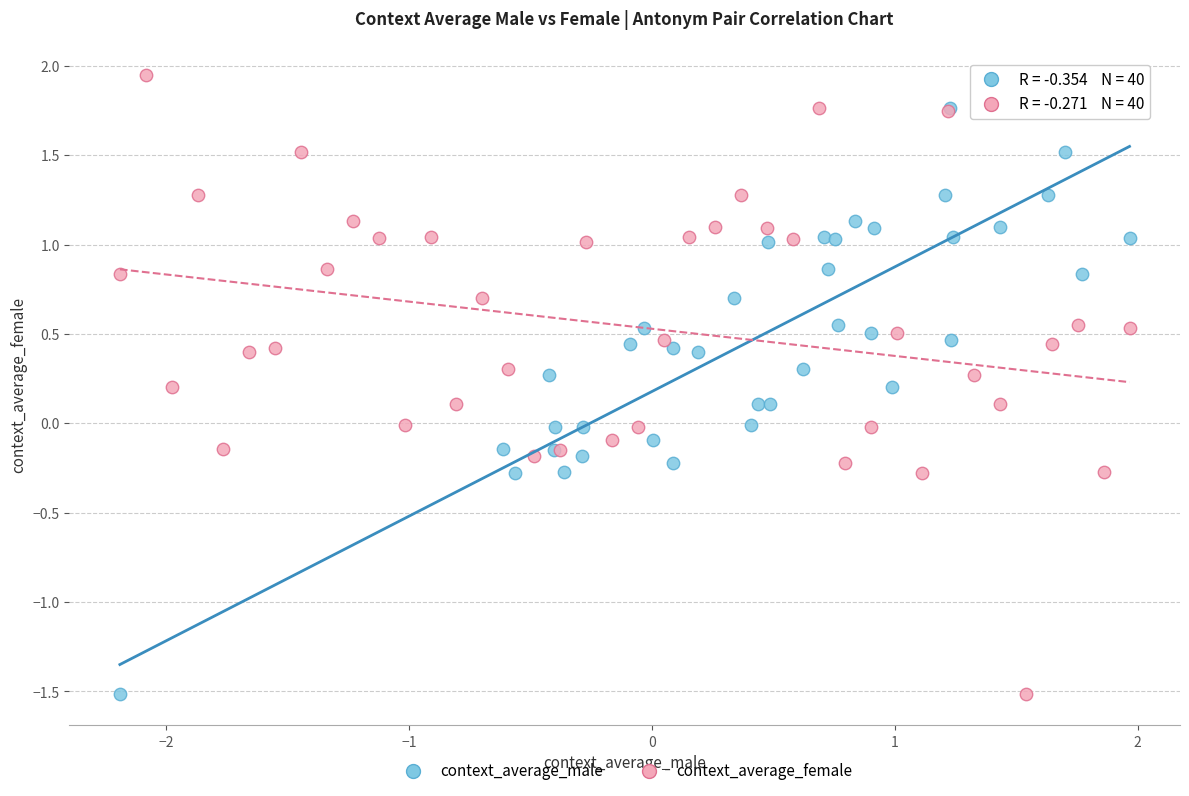

What are all the series names shown in the legend?

context_average_male, context_average_female